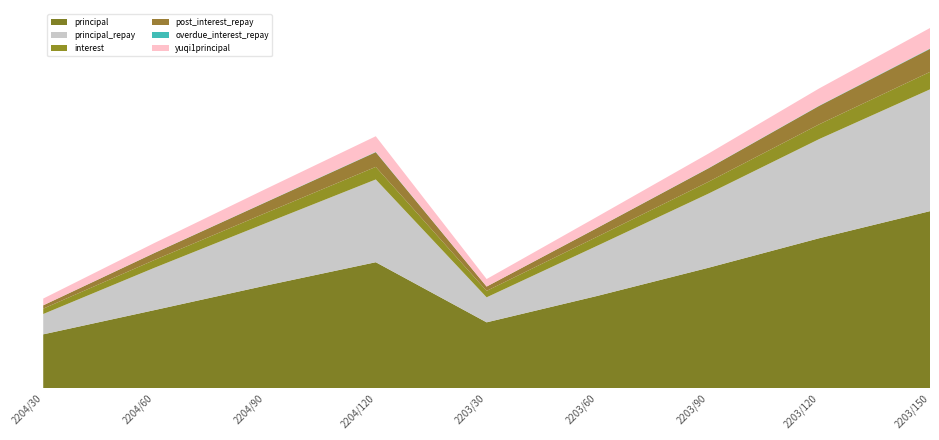

Reading right to left, what are all the values shown in this chart?

principal: 2203/150=431833700000	2203/120=365708600000	2203/90=293595200000	2203/60=225069200000	2203/30=160489500000	2204/120=307195800000	2204/90=249761200000	2204/60=190118600000	2204/30=131187300000
principal_repay: 2203/150=297225823859	2203/120=241976109497	2203/90=180790664224	2203/60=122516706077	2203/30=61030892514	2204/120=201973978822	2204/90=151786866894	2204/60=103137175802	2204/30=49620988698
interest: 2203/150=42536210000	2203/120=36002310000	2203/90=28919050000	2203/60=22130820000	2203/30=15721630000	2204/120=30686770000	2204/90=24949500000	2204/60=18990830000	2204/30=13099920000
post_interest_repay: 2203/150=56170764318	2203/120=44927268612	2203/90=32867449932	2203/60=21484129562	2203/30=10496701801	2204/120=35841880523	2204/90=26111985282	2204/60=17037655397	2204/30=8056951773
overdue_interest_repay: 2203/150=999684396	2203/120=722662607	2203/90=482670215	2203/60=247957555	2203/30=64365814	2204/120=724327616	2204/90=474155364	2204/60=257023429	2204/30=58709276
yuqi1principal: 2203/150=50006738560	2203/120=41944490099	2203/90=35450698391	2203/60=27157419862	2203/30=18306731931	2204/120=38221809102	2204/90=31886261877	2204/60=24183975976	2204/30=16491085491